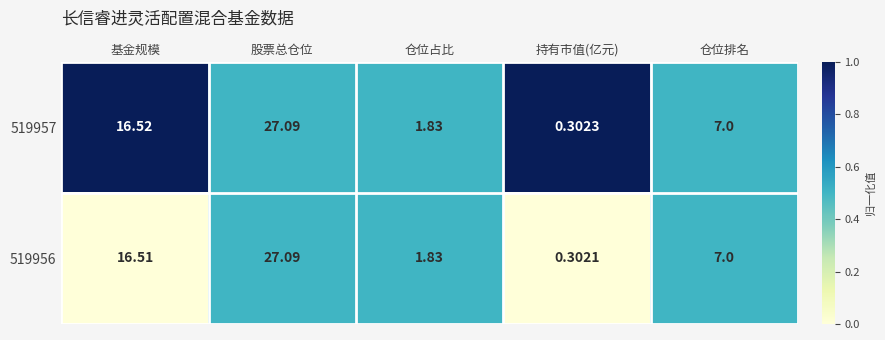

Where does the 519957 series first go above 7?

基金规模